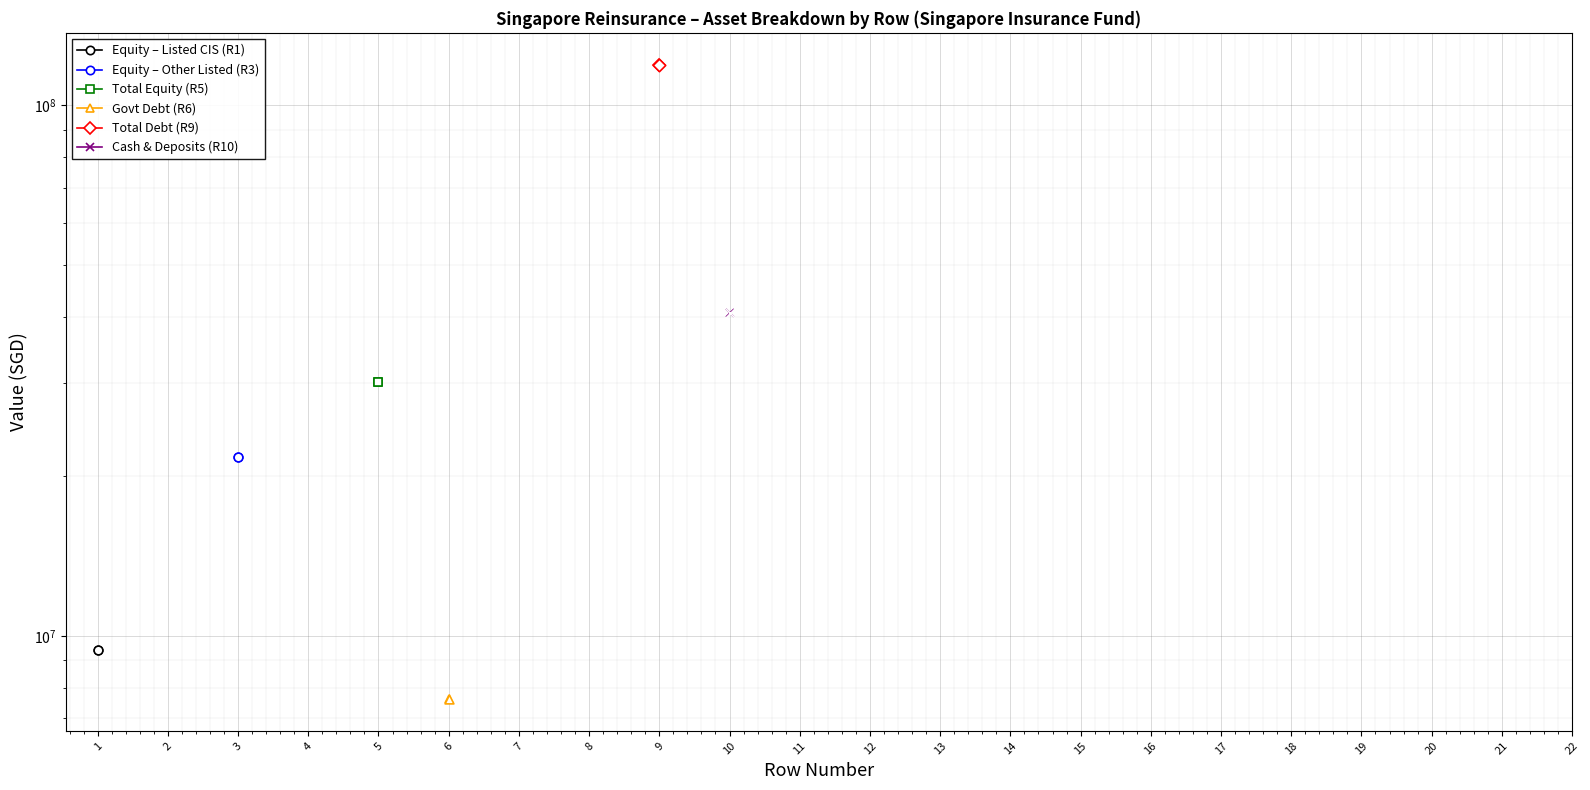

Is the value of Total Debt (R9) at 2 greater than the value of Equity – Listed CIS (R1) at 19?

No